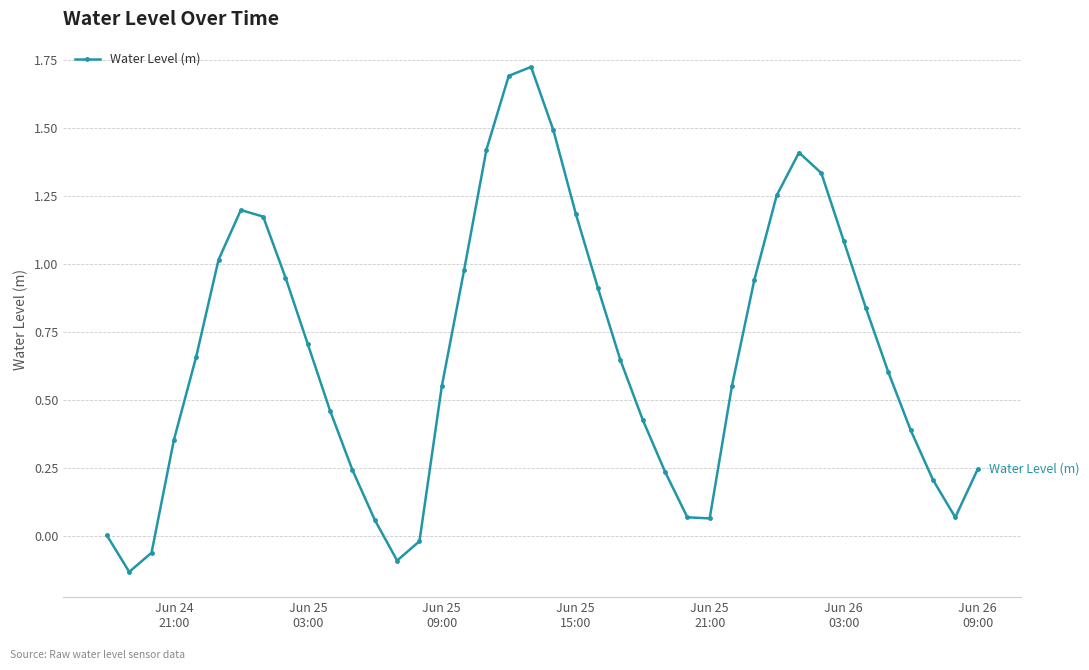

What is the difference between the second highest and minimum values?

1.8